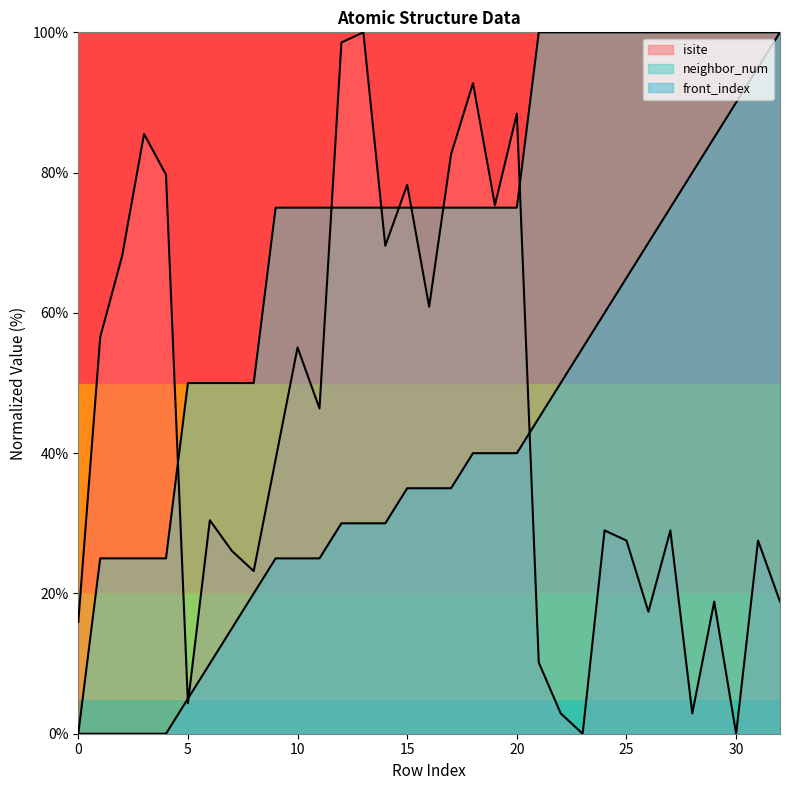

Which series has the largest range (max minus min)?

isite